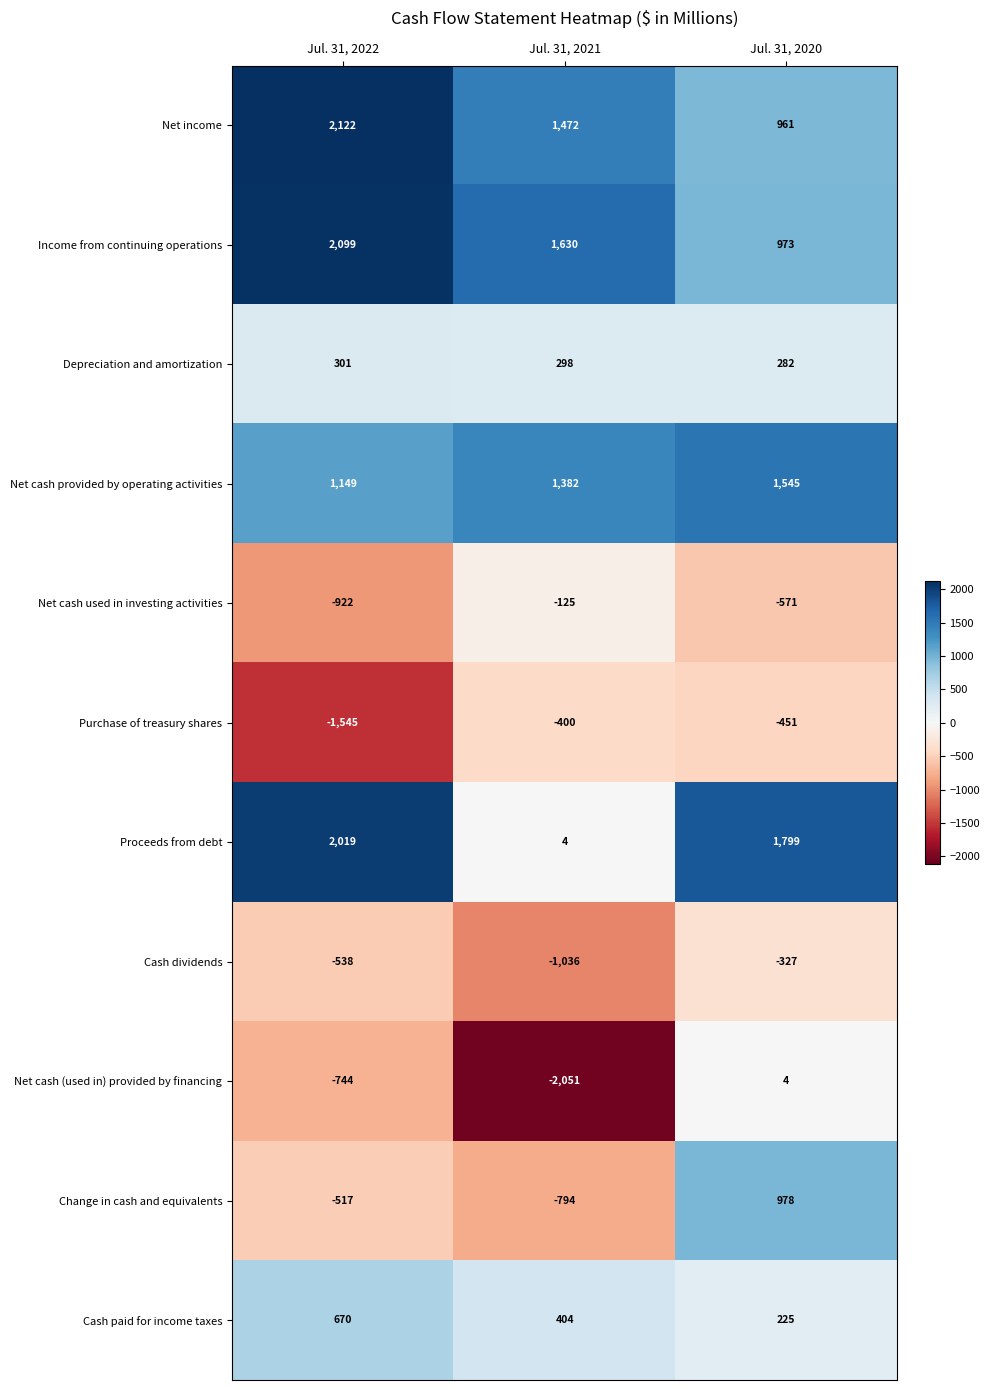

What is the difference between the highest and lowest values at Jul. 31, 2022?

3667